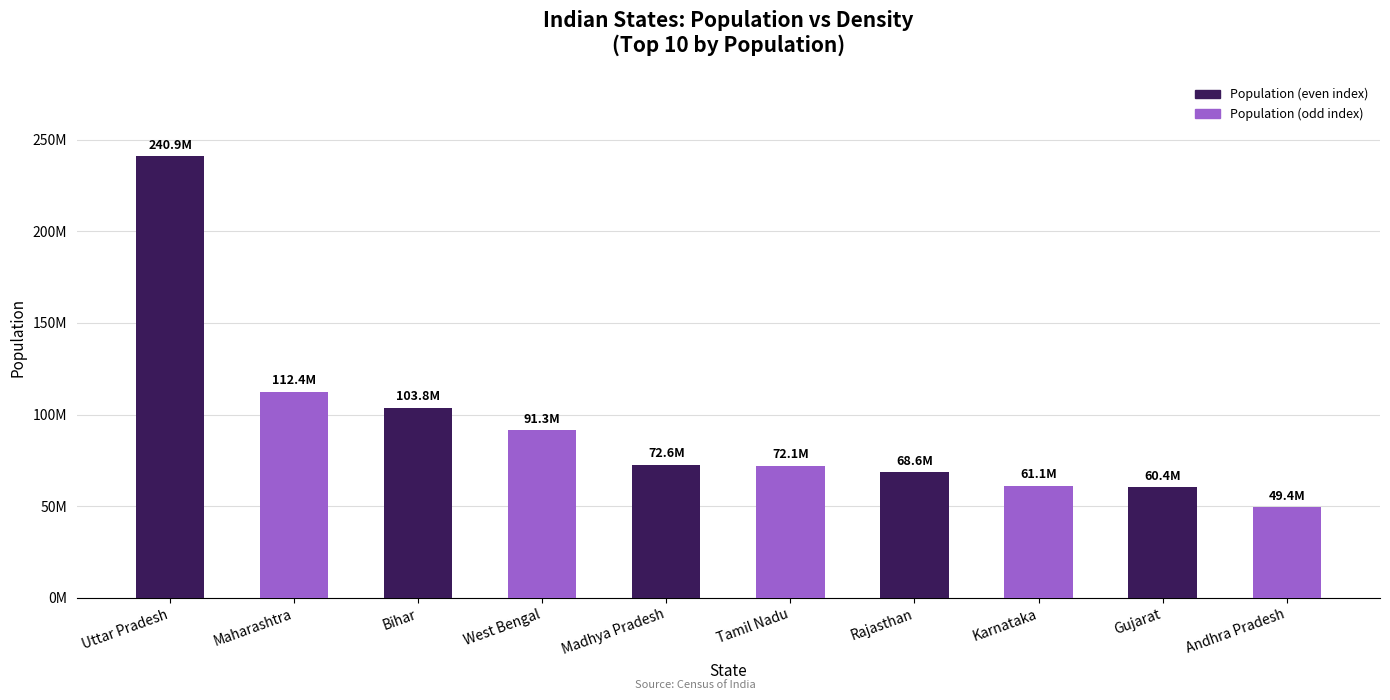

Are the bars horizontal?

No